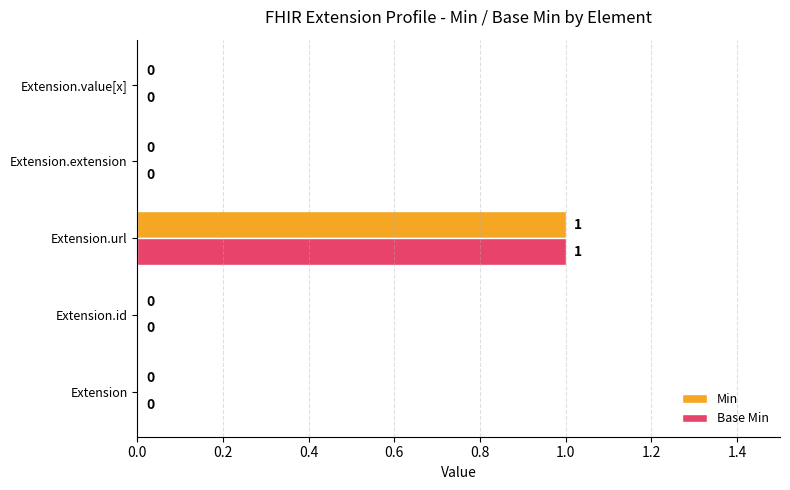

At which category is the sum across all series the highest?

Extension.url